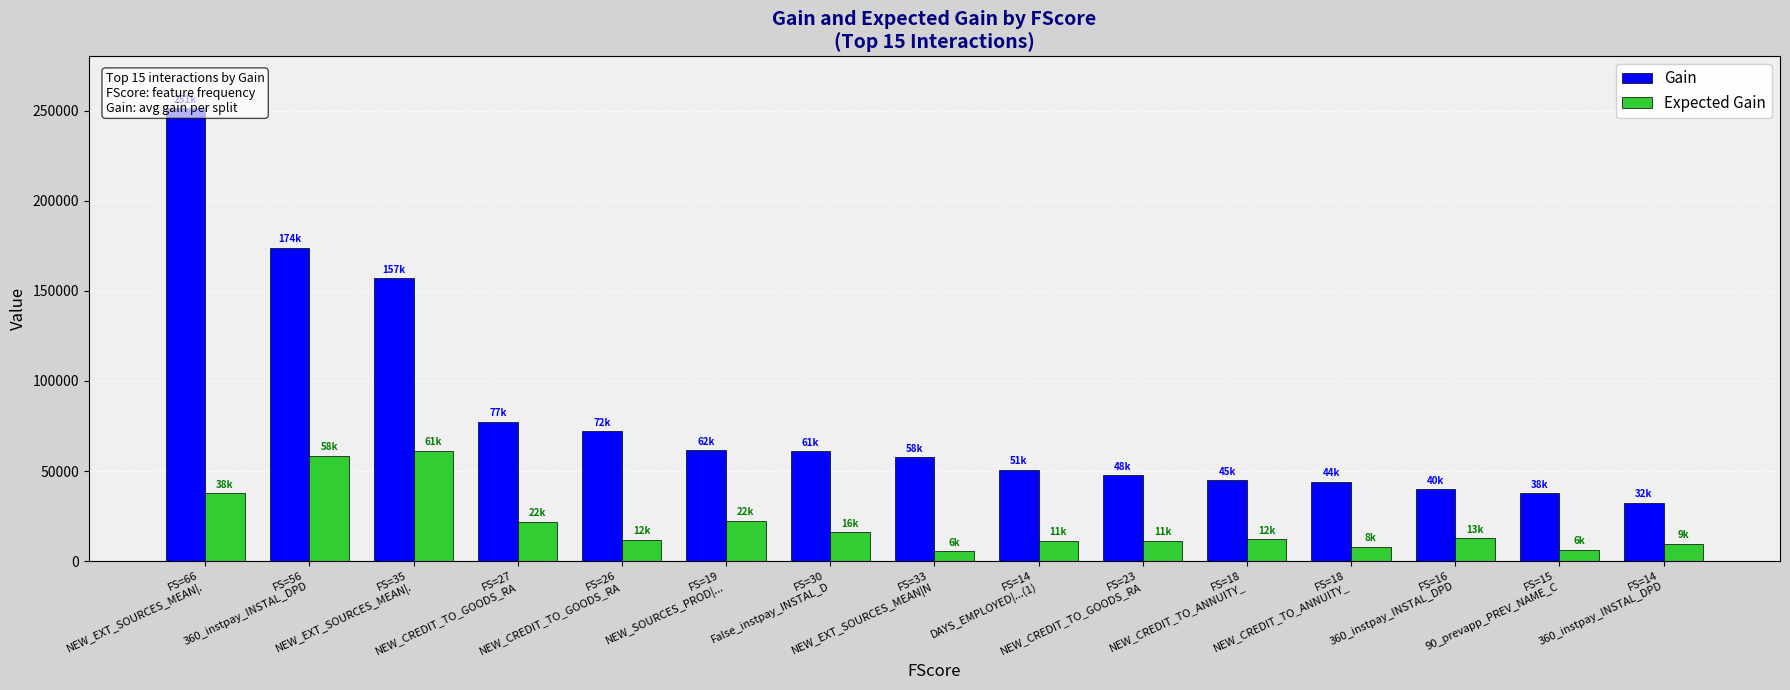

How many bars are there in each group?

2